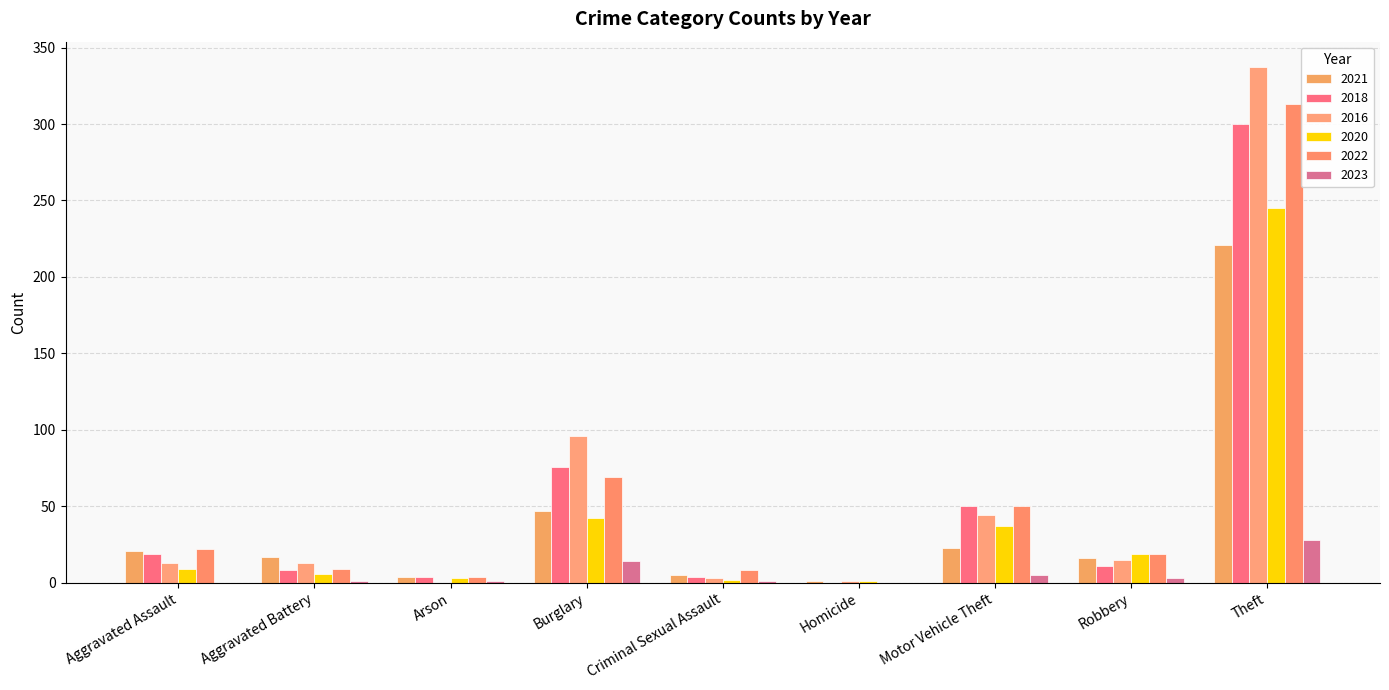

What are all the series names shown in the legend?

2021, 2018, 2016, 2020, 2022, 2023